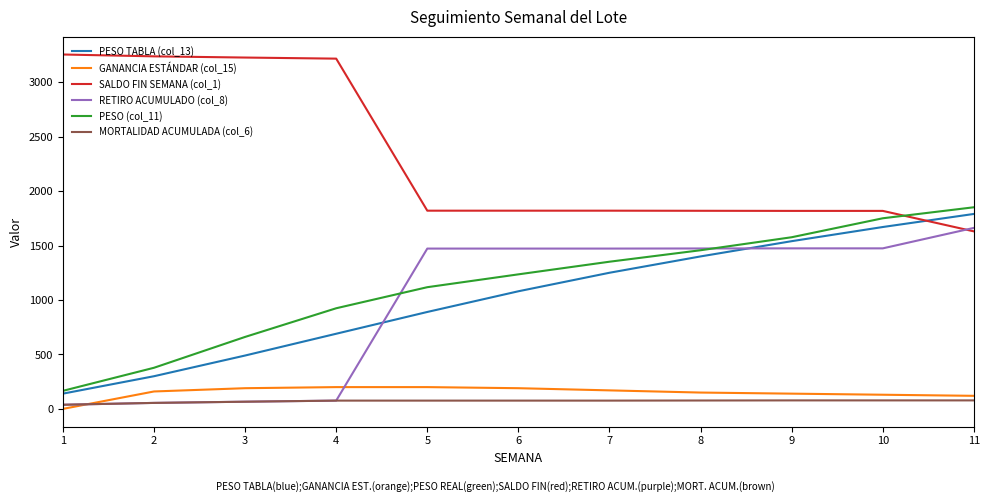

The value of MORTALIDAD ACUMULADA (col_6) at 5 is 76.0. True or false?

True